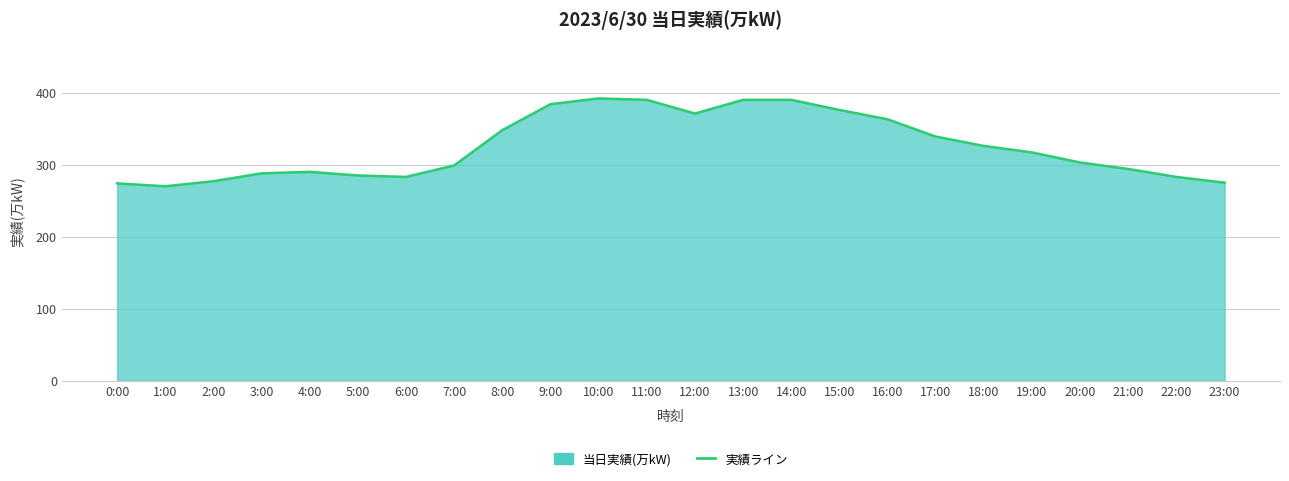

How many points are higher than both their immediate neighbors (excluding endpoints)?

2